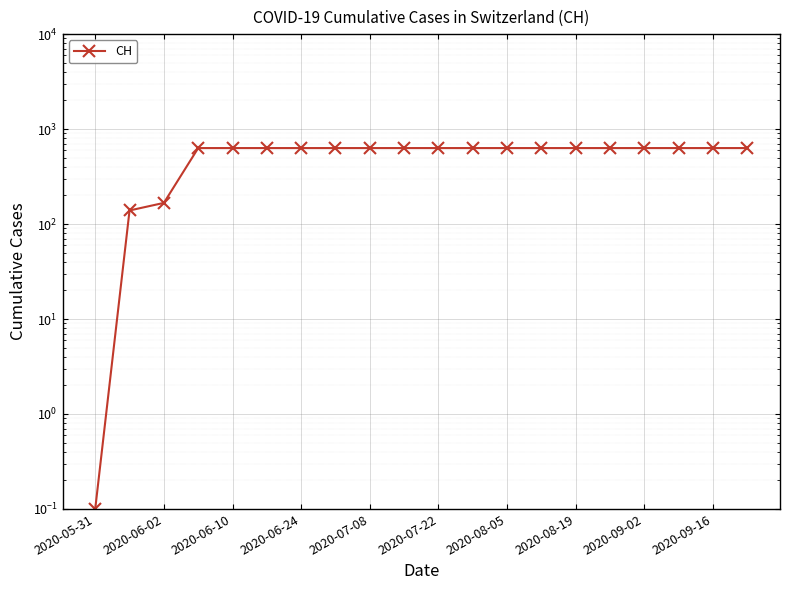

True or false: there are more than 0 points higher than both neighbors.

False